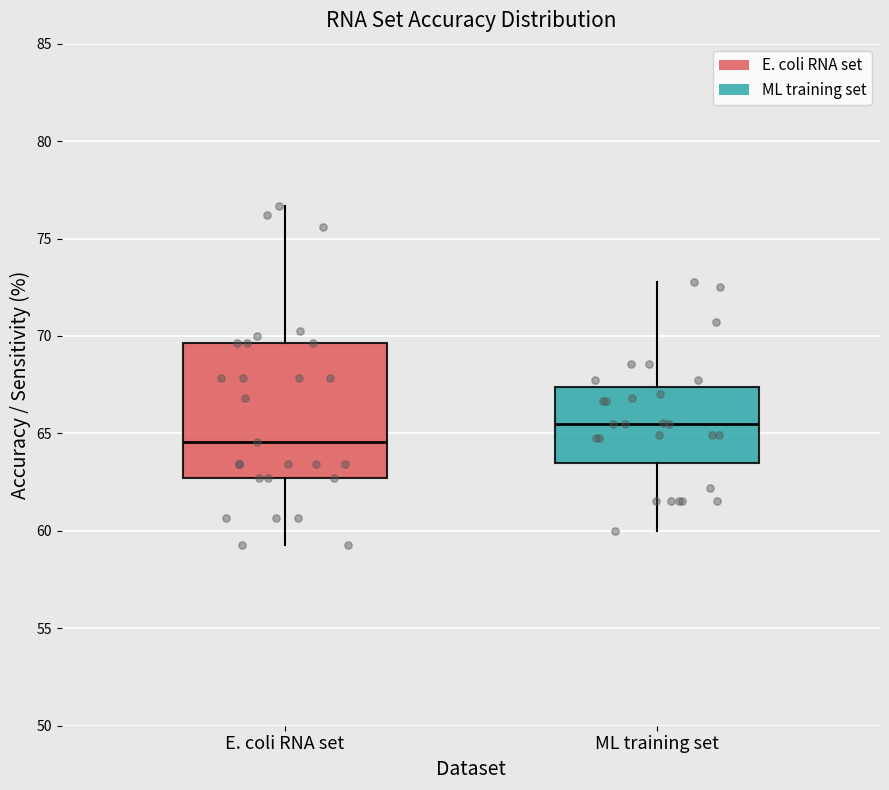

Reading left to right, read every box against the y-axis: the position of its median line, the range the box covers, and the ends of its whiskers. The values are not printed on the chart, so give them approximately, as read against the axis.

E. coli RNA set: median 64.5, box 62.5 to 69.5, whiskers 59.5 to 76.5
ML training set: median 65.5, box 63.5 to 67.5, whiskers 60.0 to 73.0